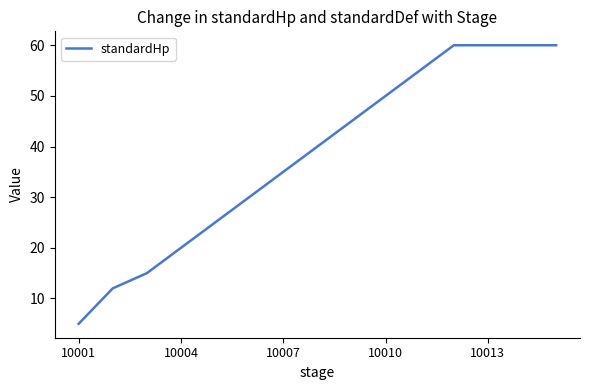

What is the maximum value shown in the chart?

60